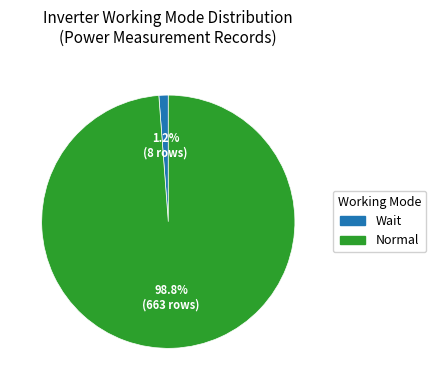

Which has a higher value, Wait or Normal?

Normal